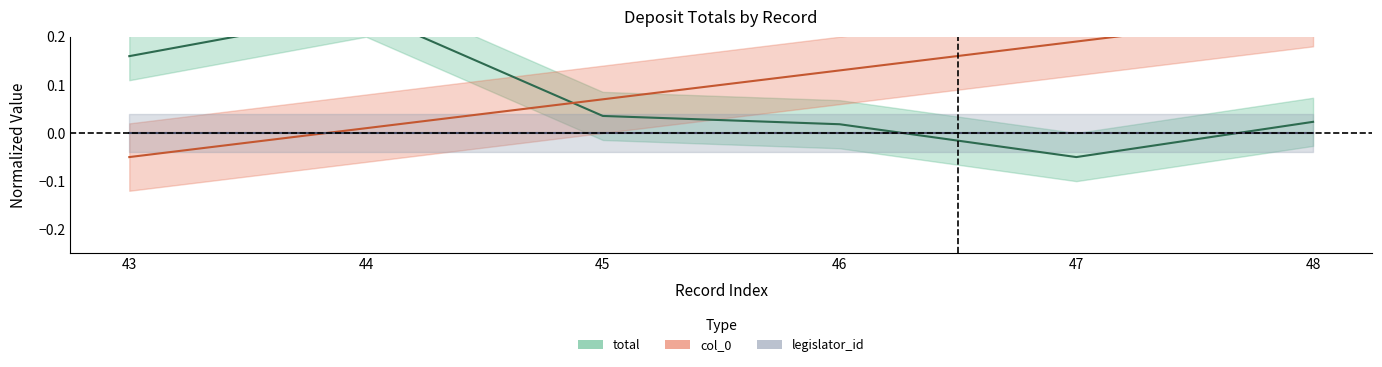

What is the difference between the maximum and second lowest values in the total series?

0.2